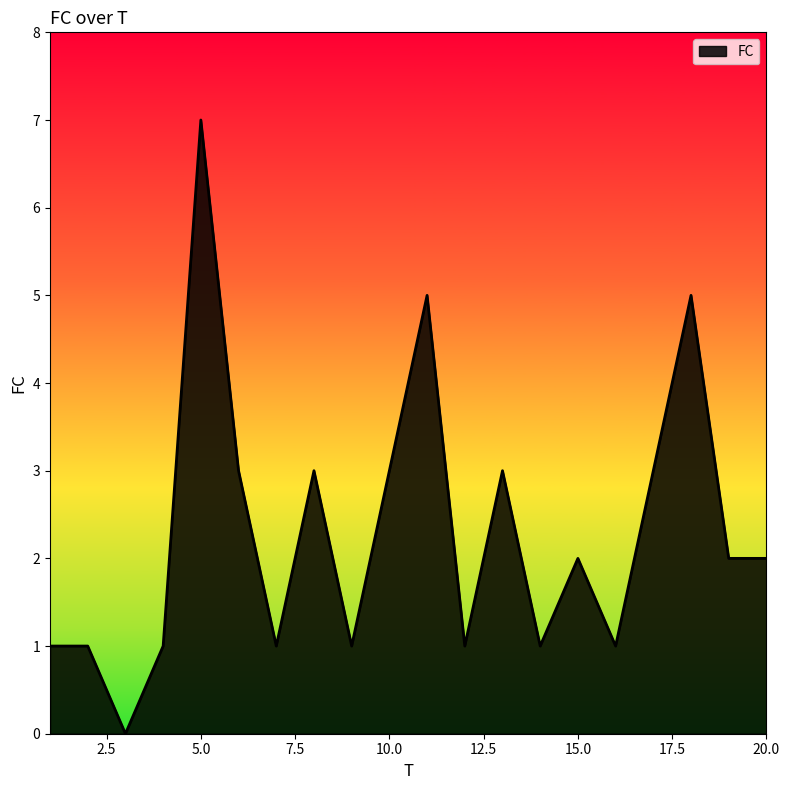

How many lines are shown in the chart?

1